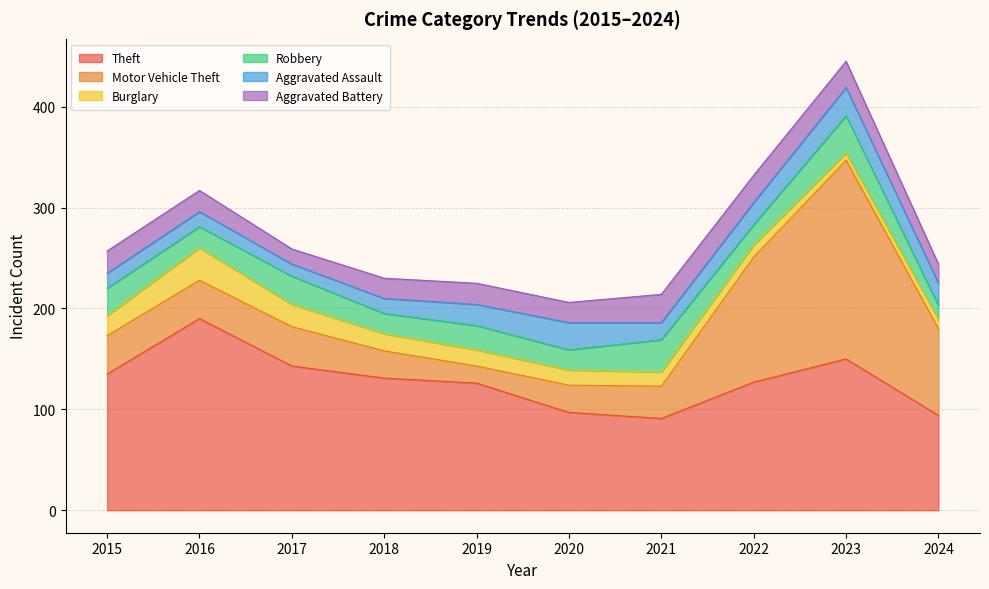

Which series has the widest spread of values?

Motor Vehicle Theft